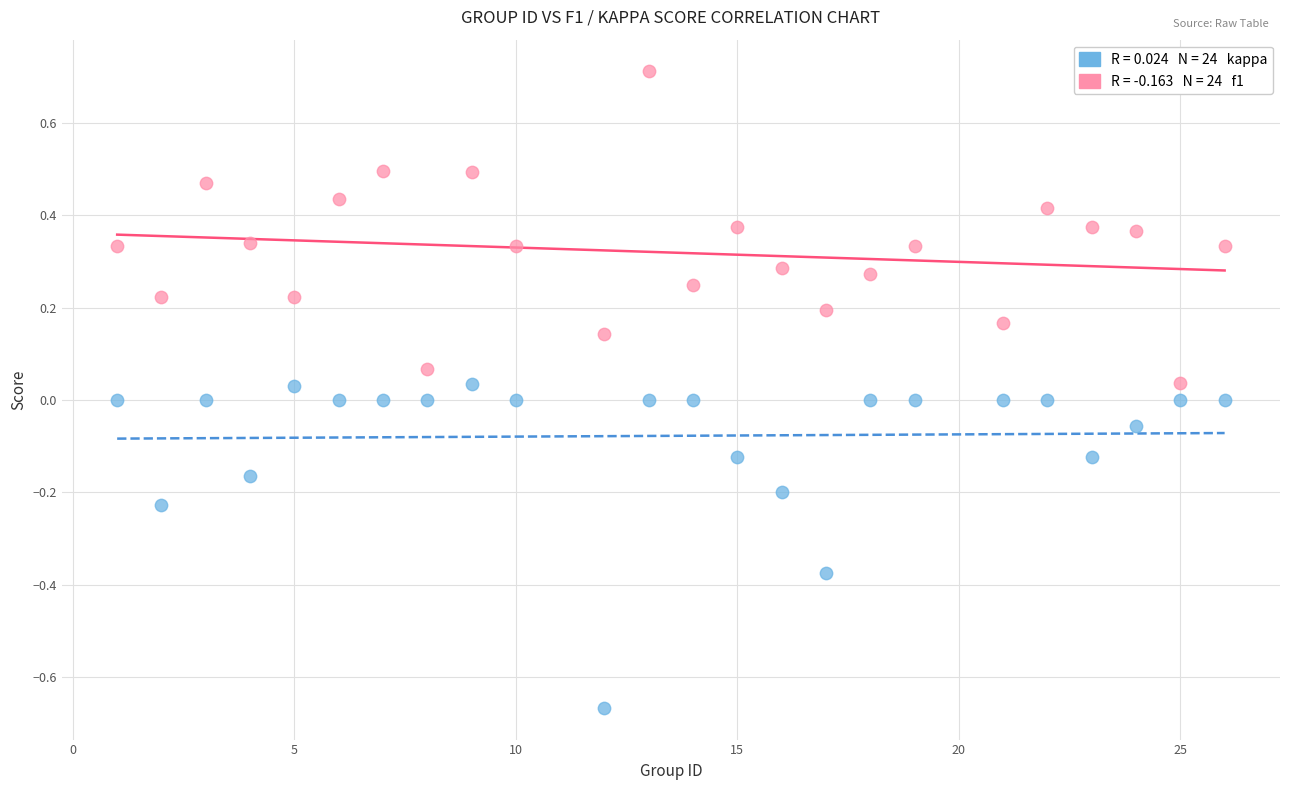

Across all data points, what is the range of X values (max minus min)?

25.0